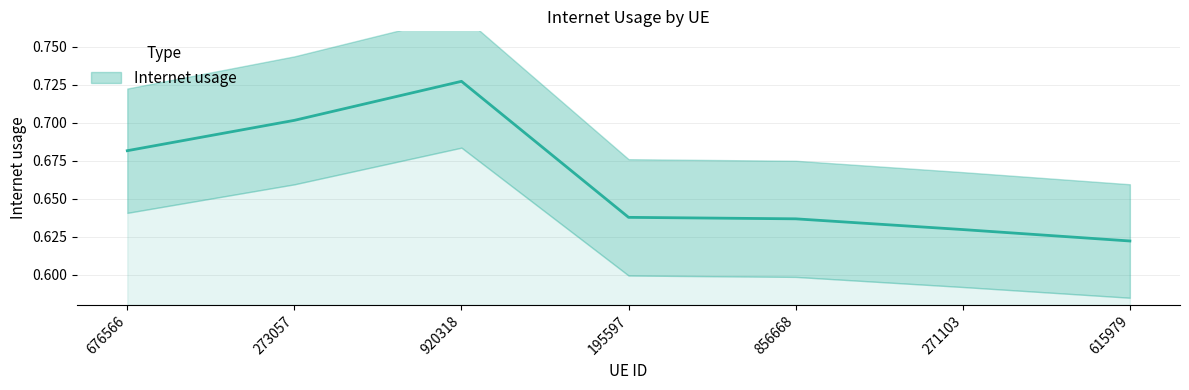

The value at 195597 is 1.1. True or false?

False